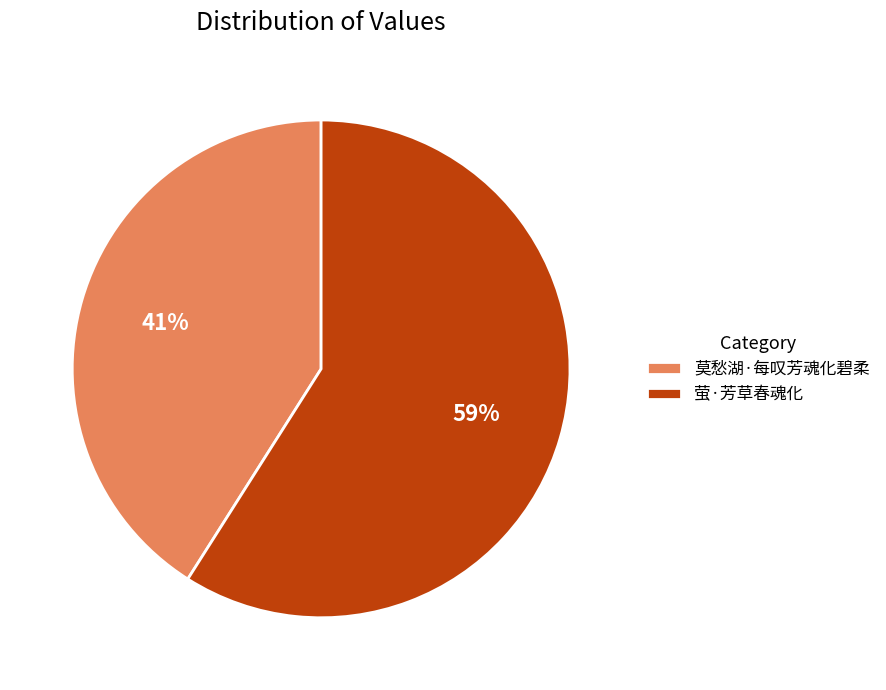

To the nearest percent, what is the average slice percentage?

50%